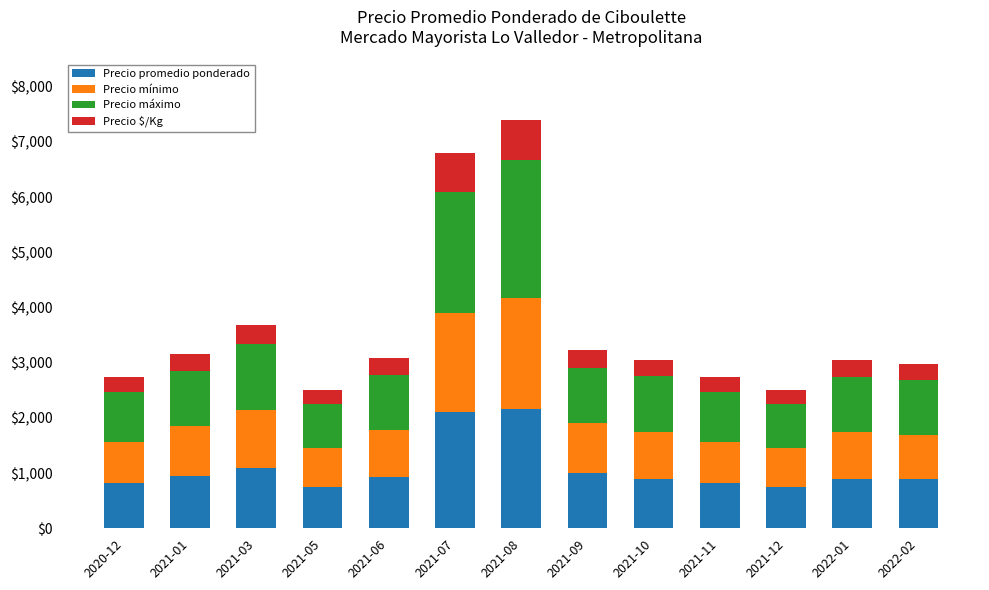

Count the number of categories in the chart.

13